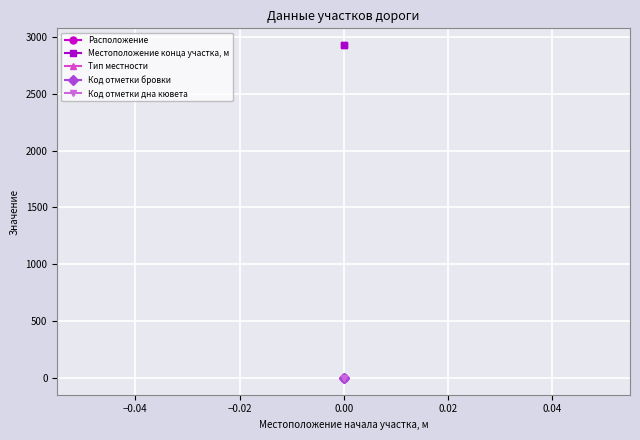

Which has a higher value, −0.06 or −0.04?

−0.04